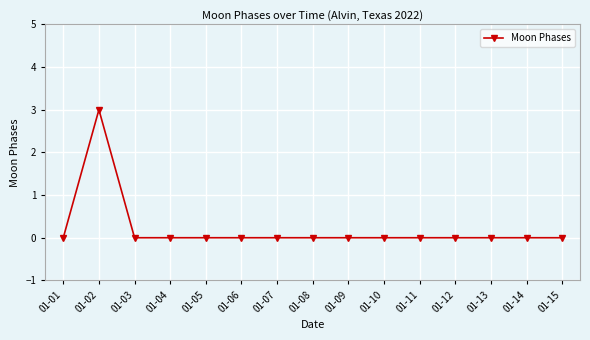

Is this an area chart (filled region under the line)?

No